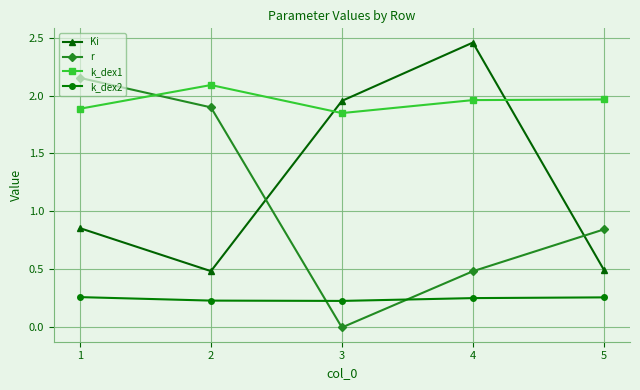

The value of Ki at 2 is 0.8. True or false?

False